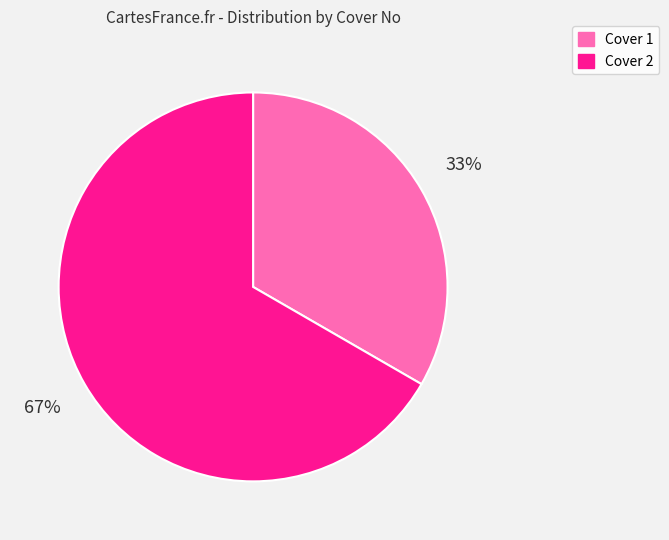

Is it true that Cover 2 is 67% of the pie?

True